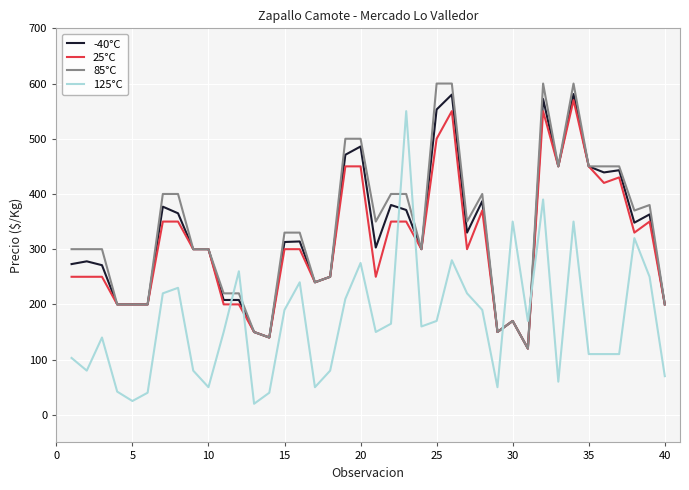

What is the maximum value for -40°C?

581